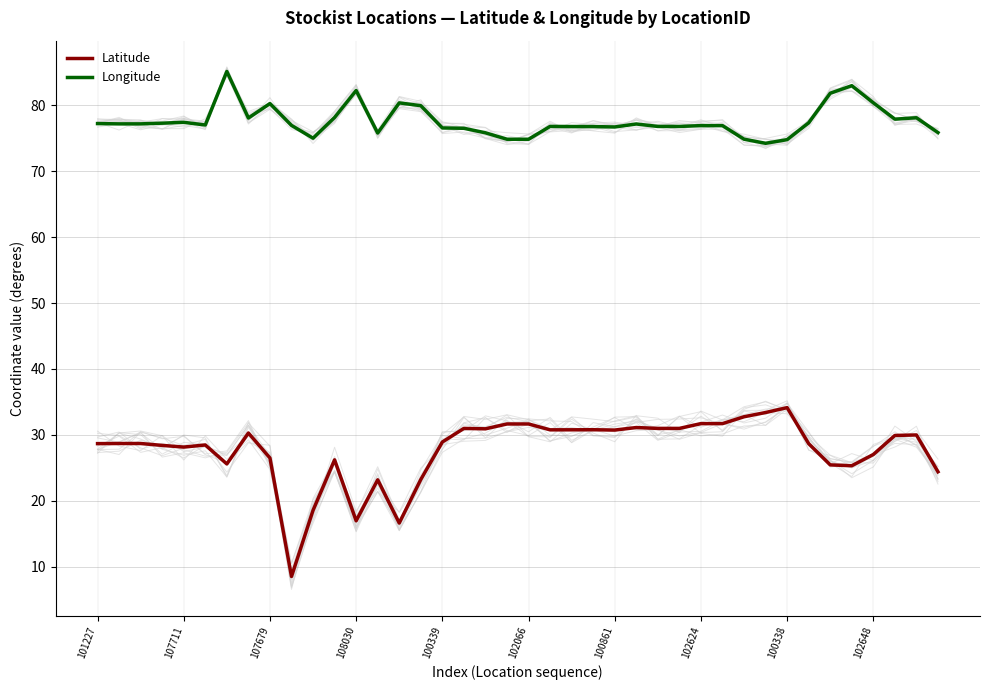

What is the sum of all Latitude values?

1110.9